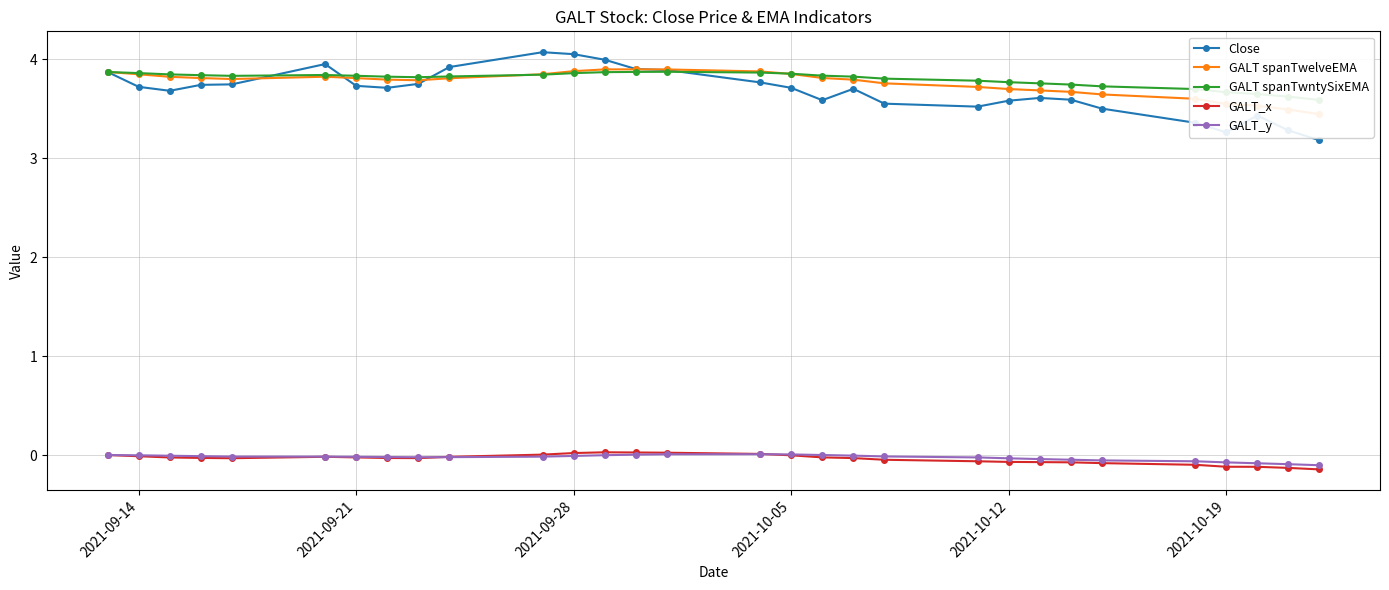

True or false: GALT_x and Close intersect in this chart.

False